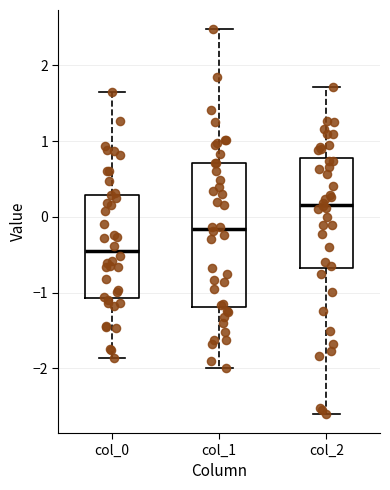

Where does the median line of the box for col_2 sit on the y-axis? The values are not printed on the chart, so give them approximately, as read against the axis.

0.2